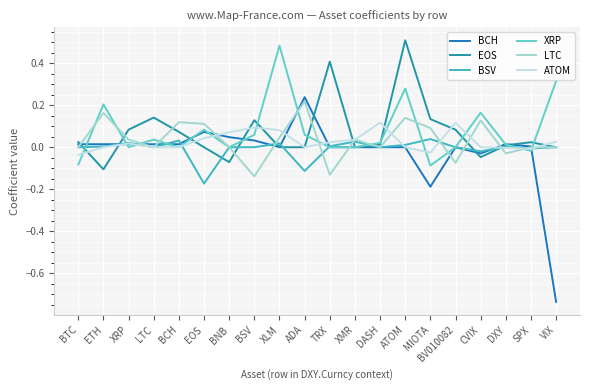

Which label corresponds to the largest value in the chart?

ATOM